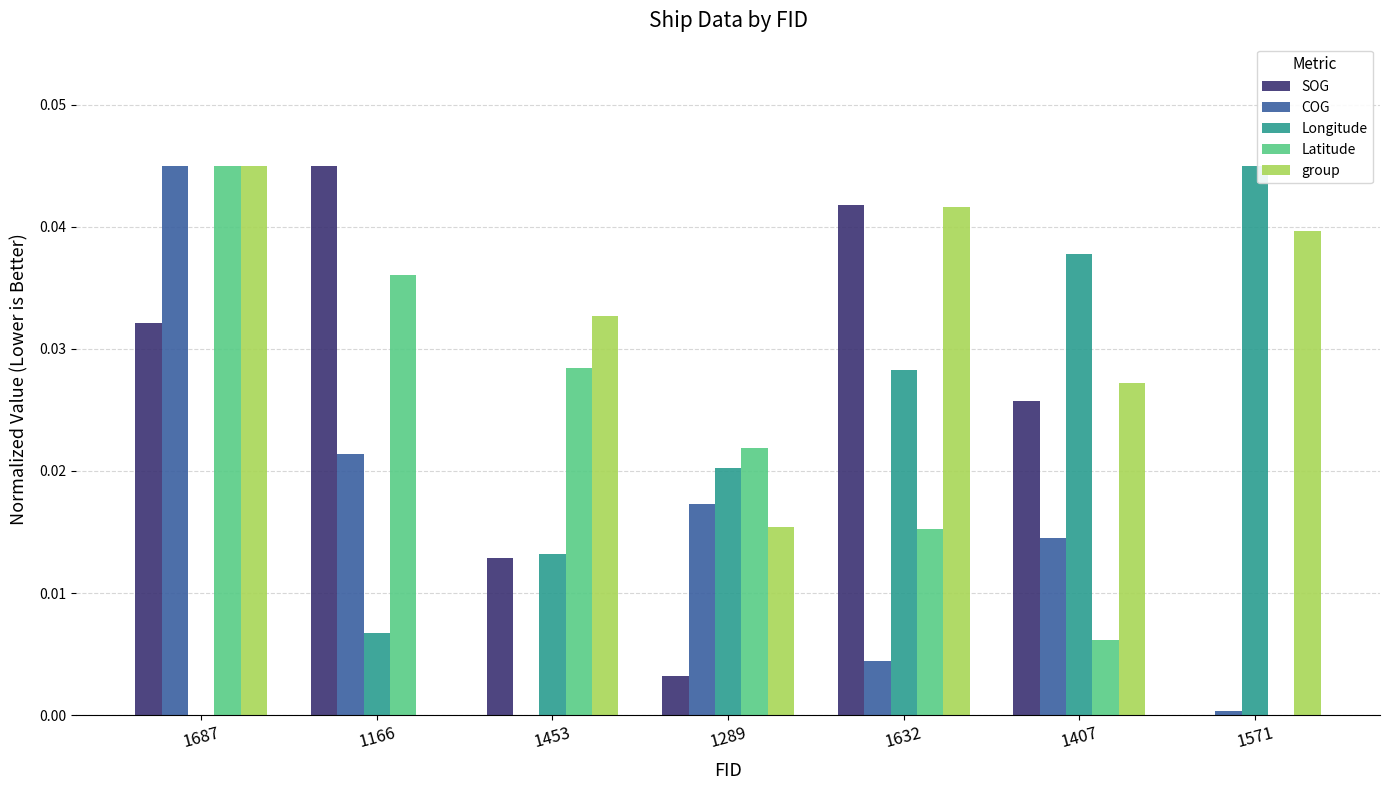

What are all the series names shown in the legend?

SOG, COG, Longitude, Latitude, group